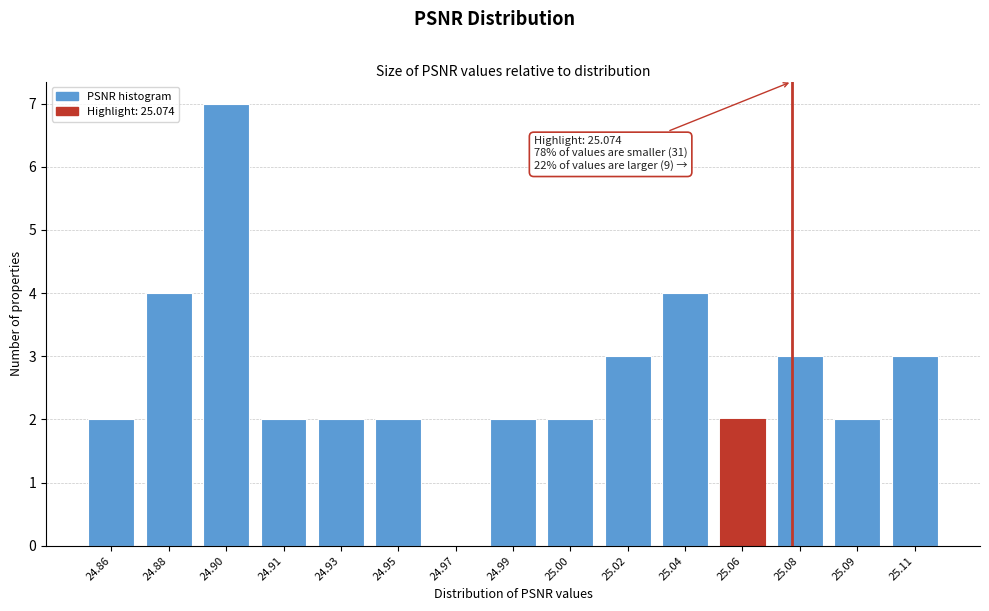

Reading right to left, what are all the values shown in this chart?

25.11=3	25.09=2	25.08=3	25.06=2	25.04=4	25.02=3	25.00=2	24.99=2	24.97=0	24.95=2	24.93=2	24.91=2	24.90=7	24.88=4	24.86=2